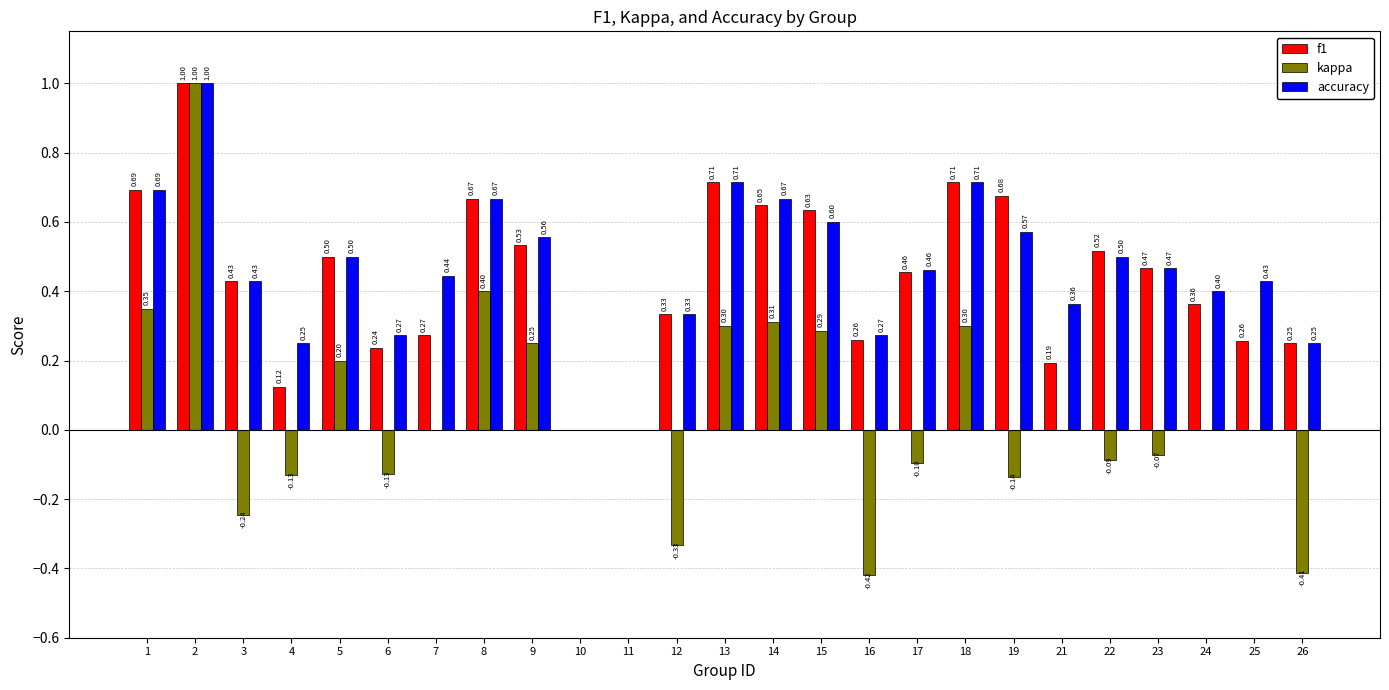

Is the value of accuracy at 6 greater than the value of f1 at 3?

No